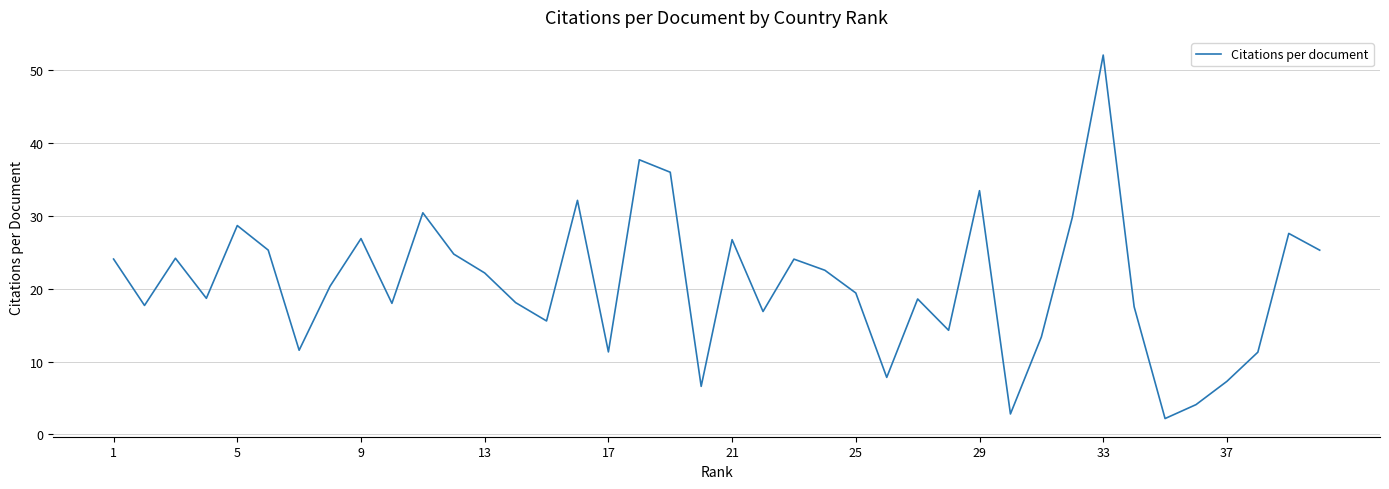

What is the smallest value displayed?

2.2